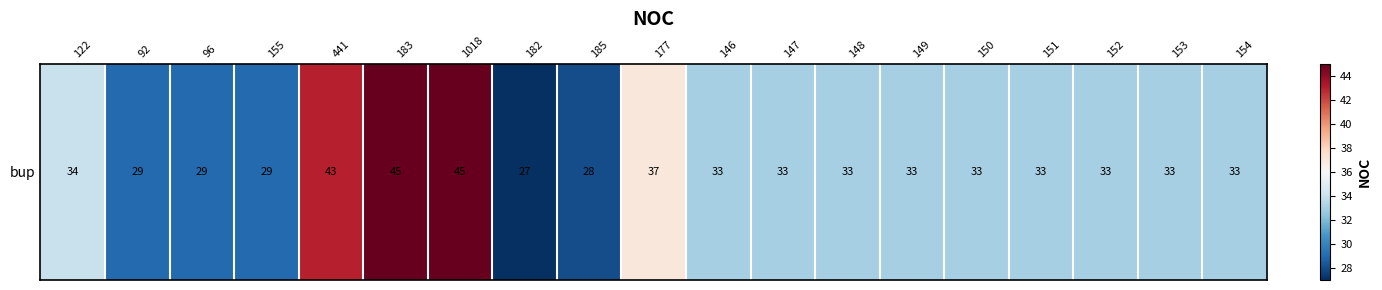

What is the average value?

34